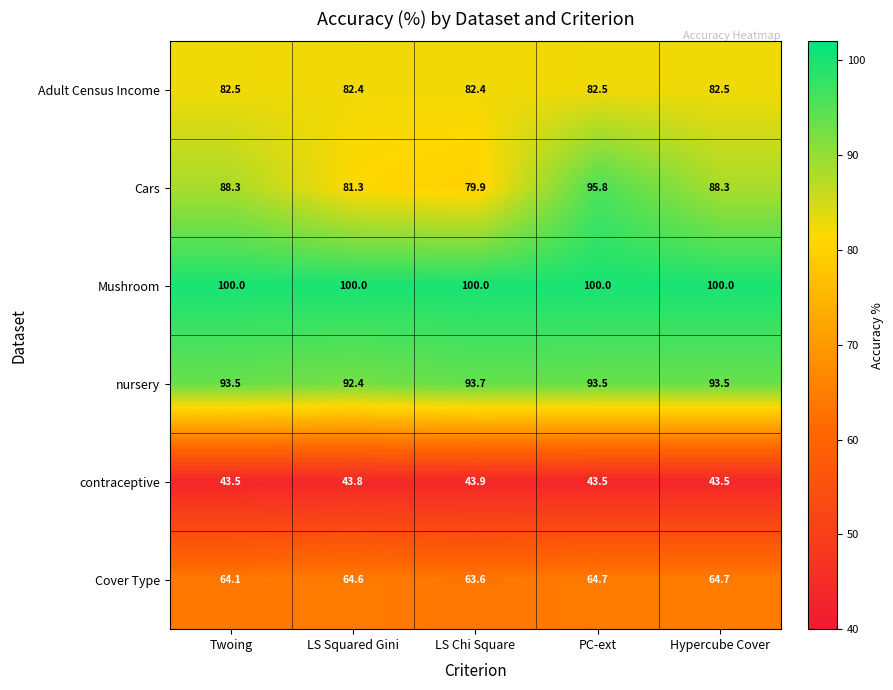

What is the maximum value shown in the chart?

100.0